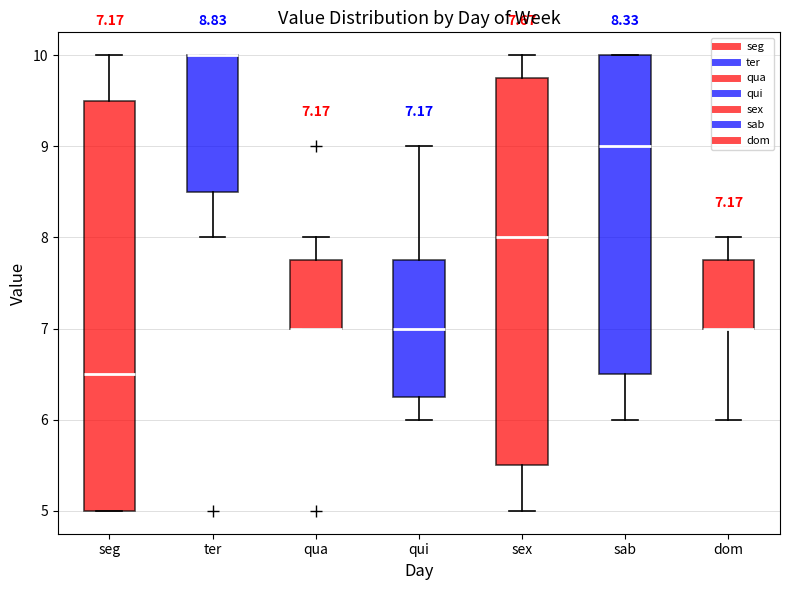

Comparing the boxes themselves (not the whiskers), which one is the tallest?

seg